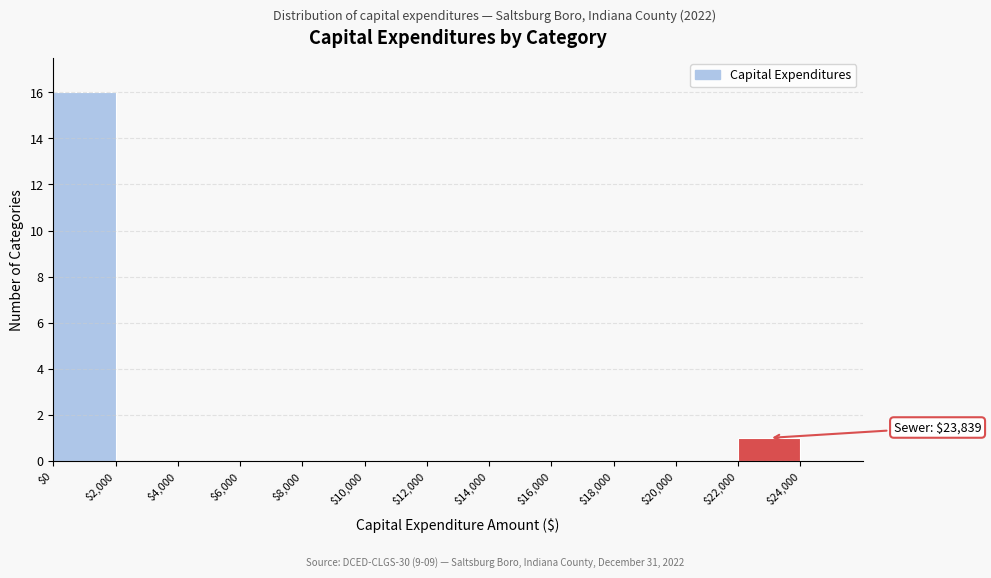

Which range on the x-axis has the tallest bar?

0 to 2000